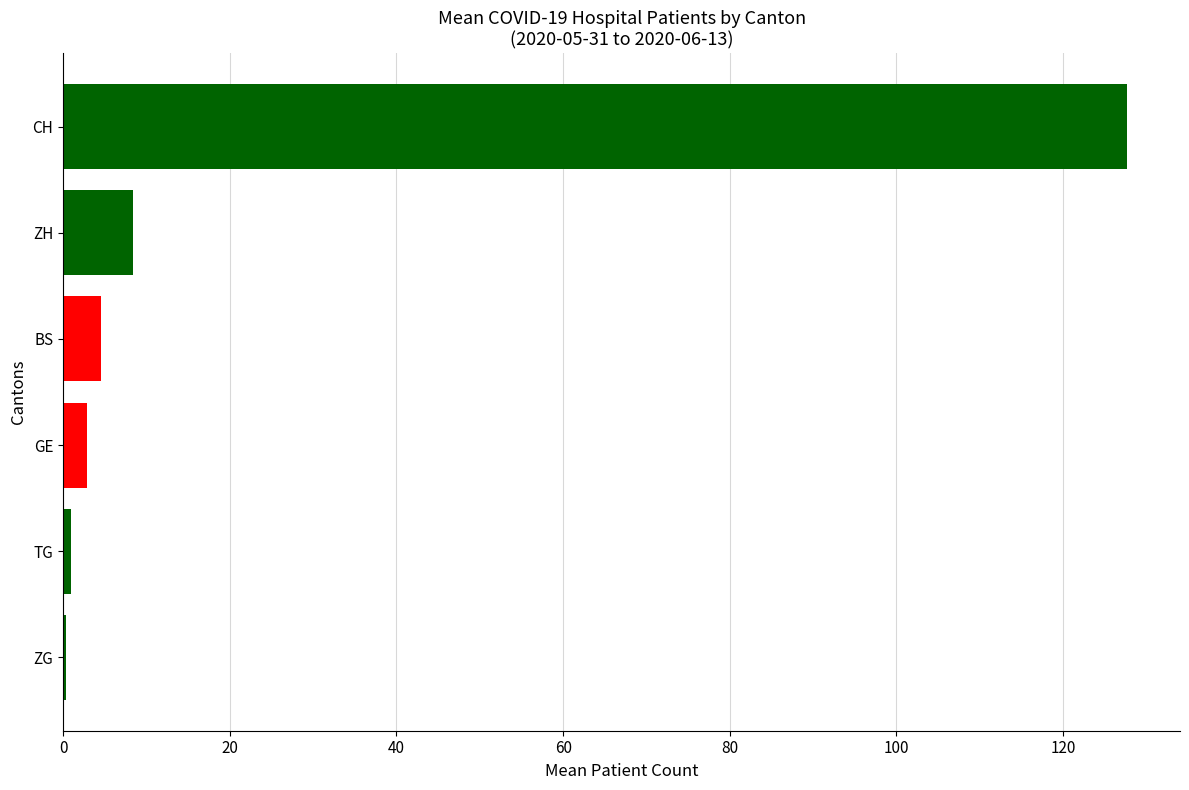

How many data points does each series have?

6